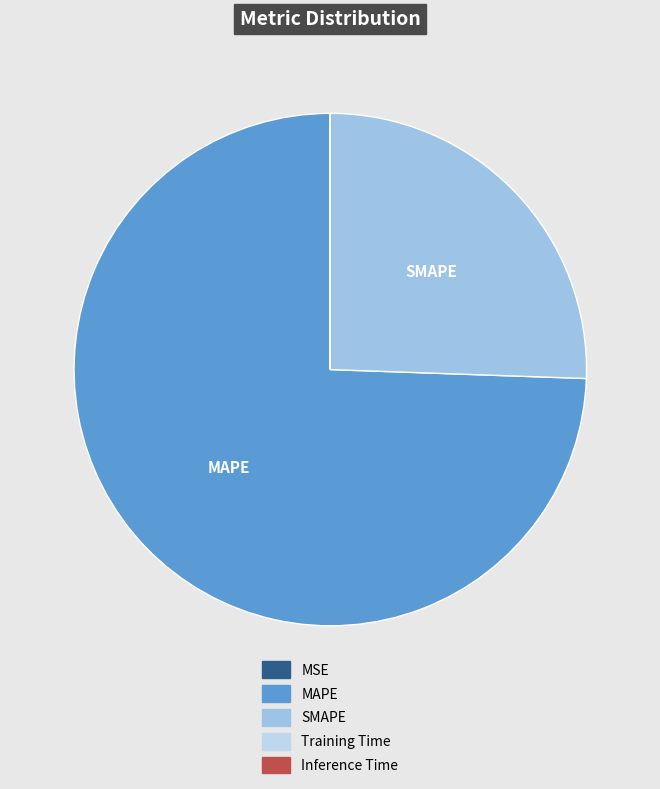

The MAPE slice represents 74% of the pie. True or false?

True